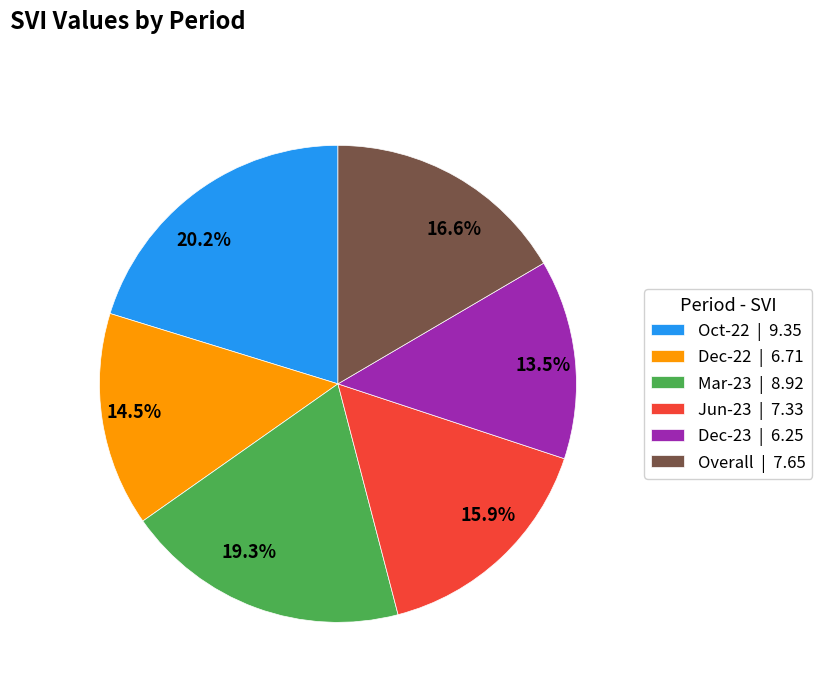

Combined, do Oct-22 and Overall account for over 50%?

No